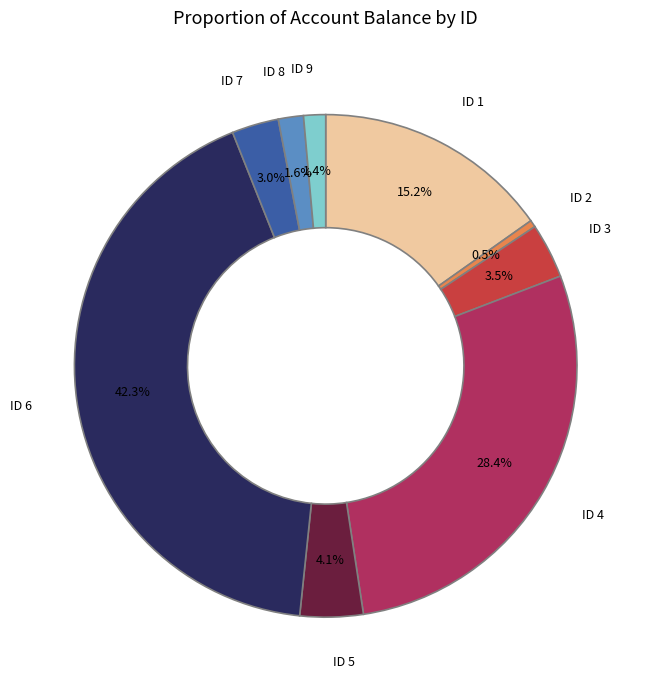

Between ID 5 and ID 7, which is larger?

ID 5